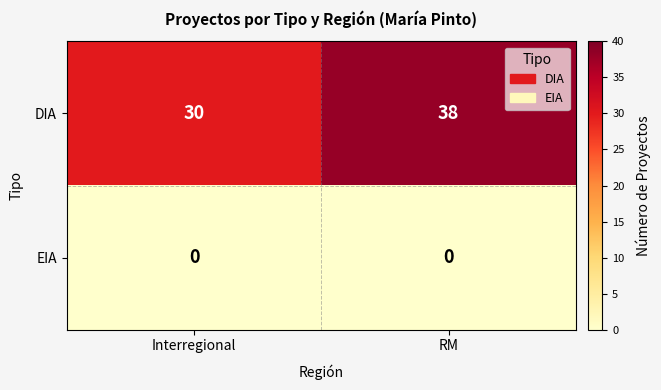

Which series changed the most between Interregional and RM?

DIA